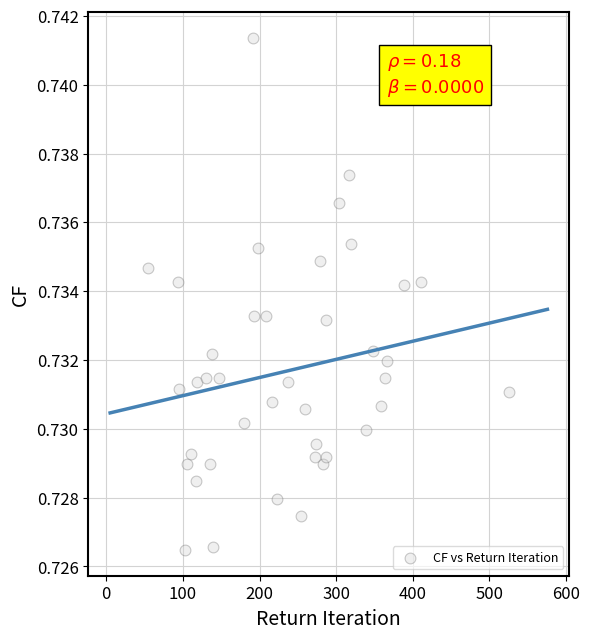

What is the range of X values (max minus min)?

470.9